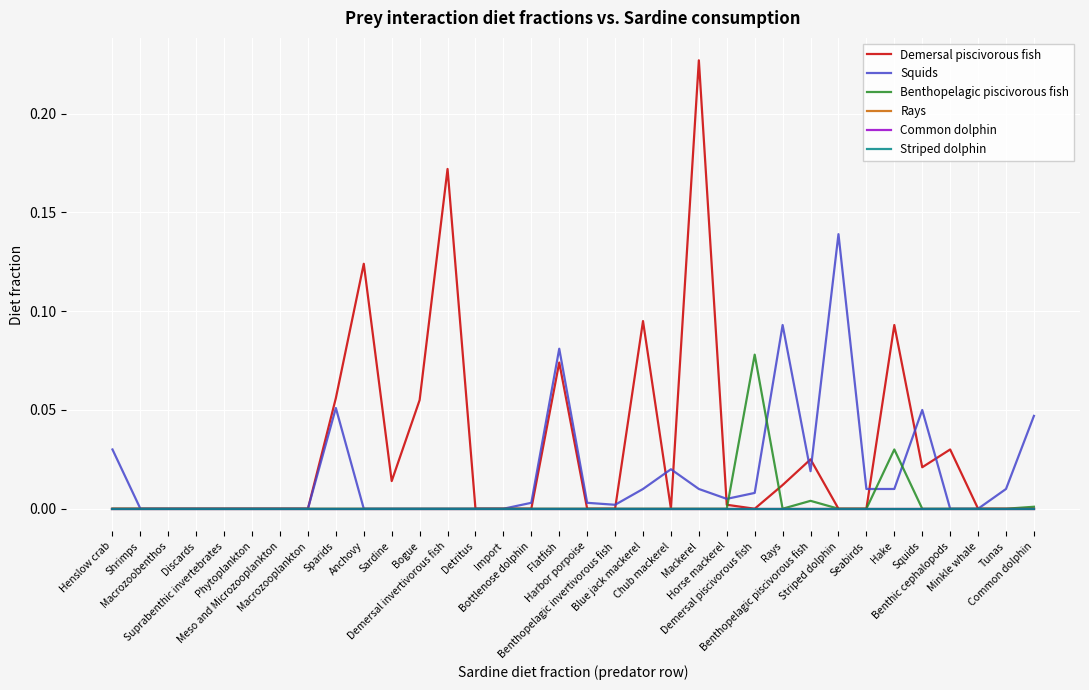

Does the chart have visible grid lines?

Yes